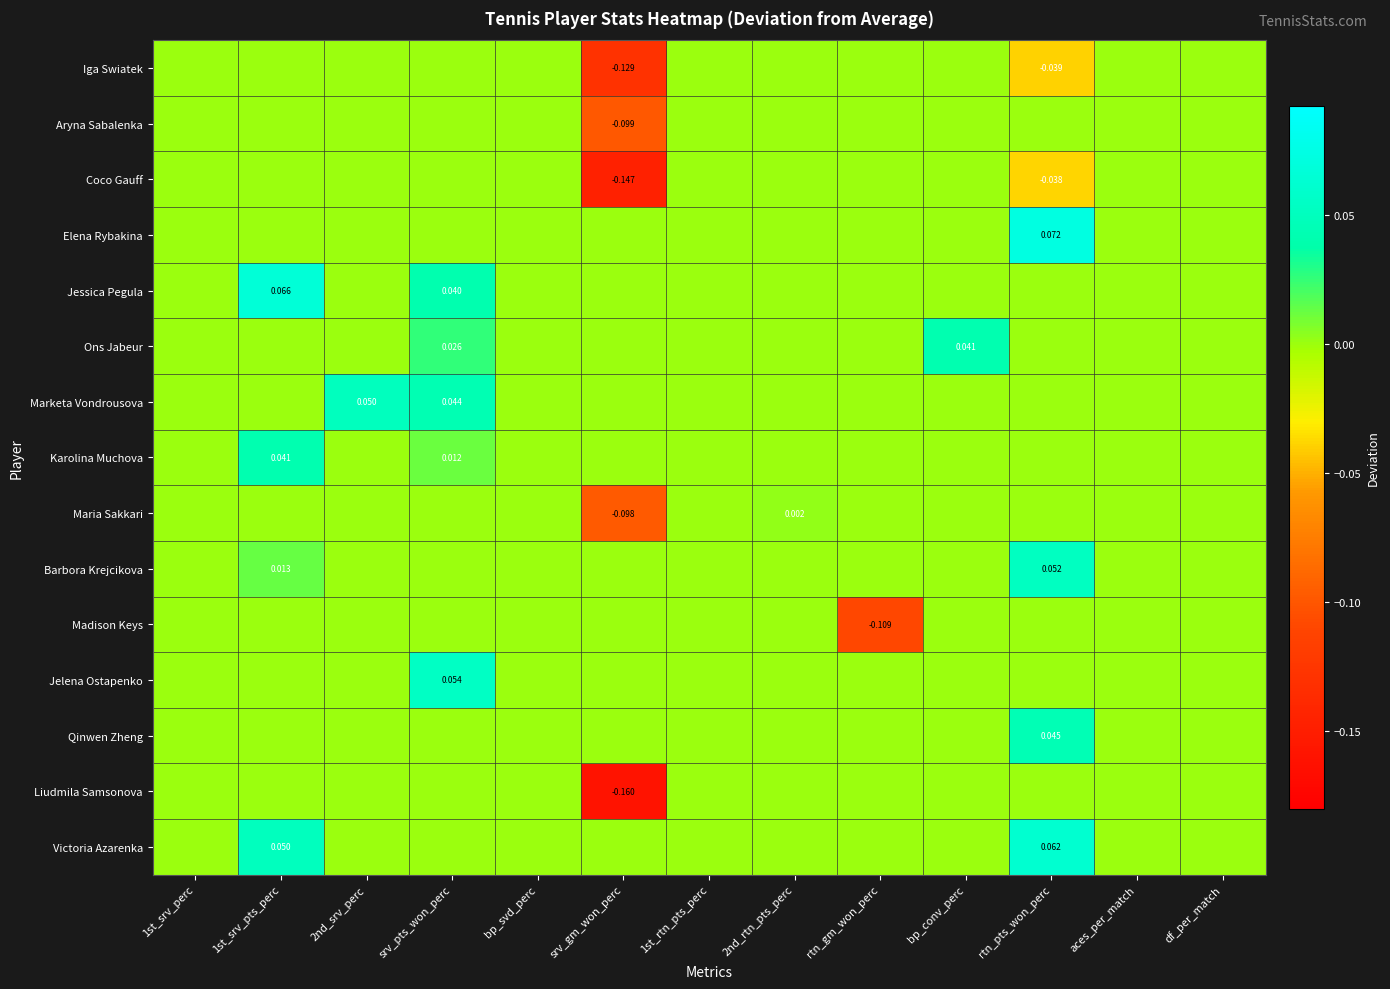

At which label is Marketa Vondrousova closest to 0?

1st_srv_perc